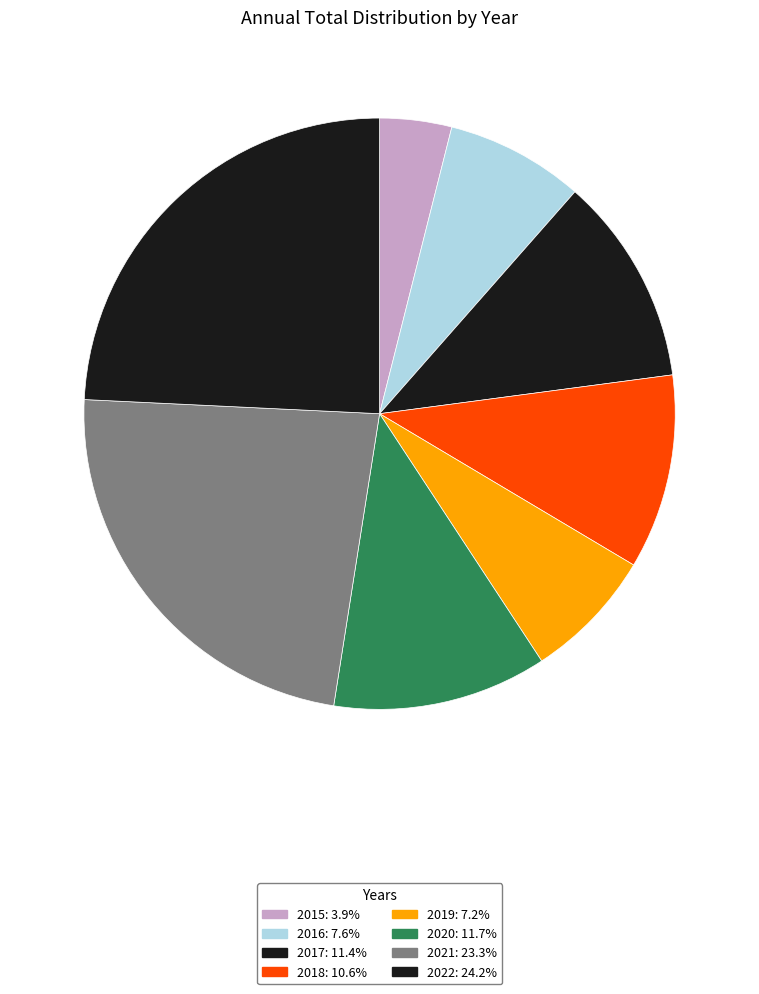

How many segments does this pie chart have?

8